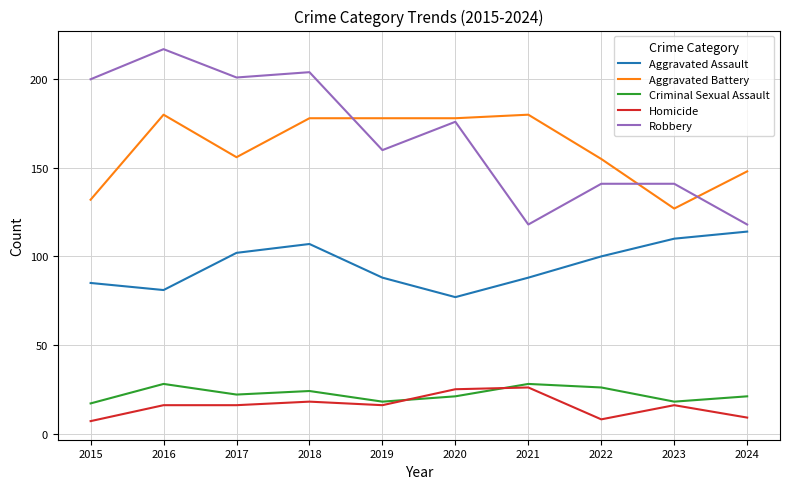

What is the sum of all Criminal Sexual Assault values?

223